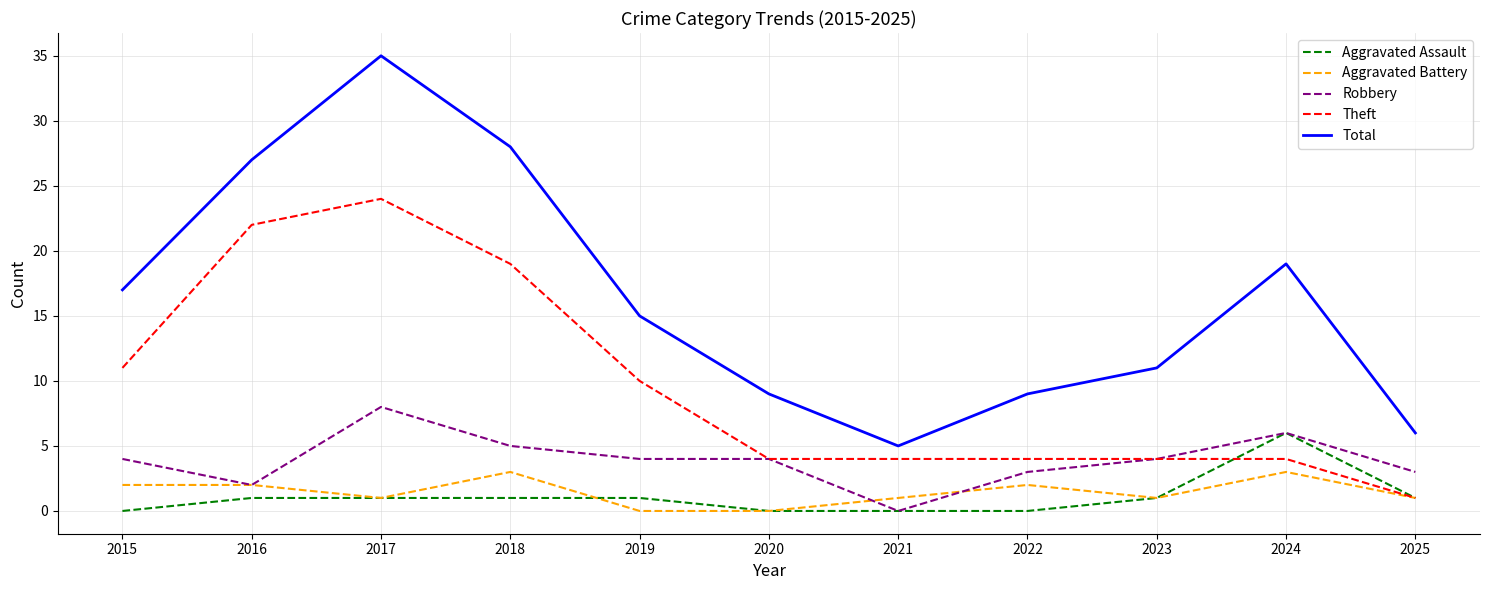

At which label is Total closest to 20?

2024